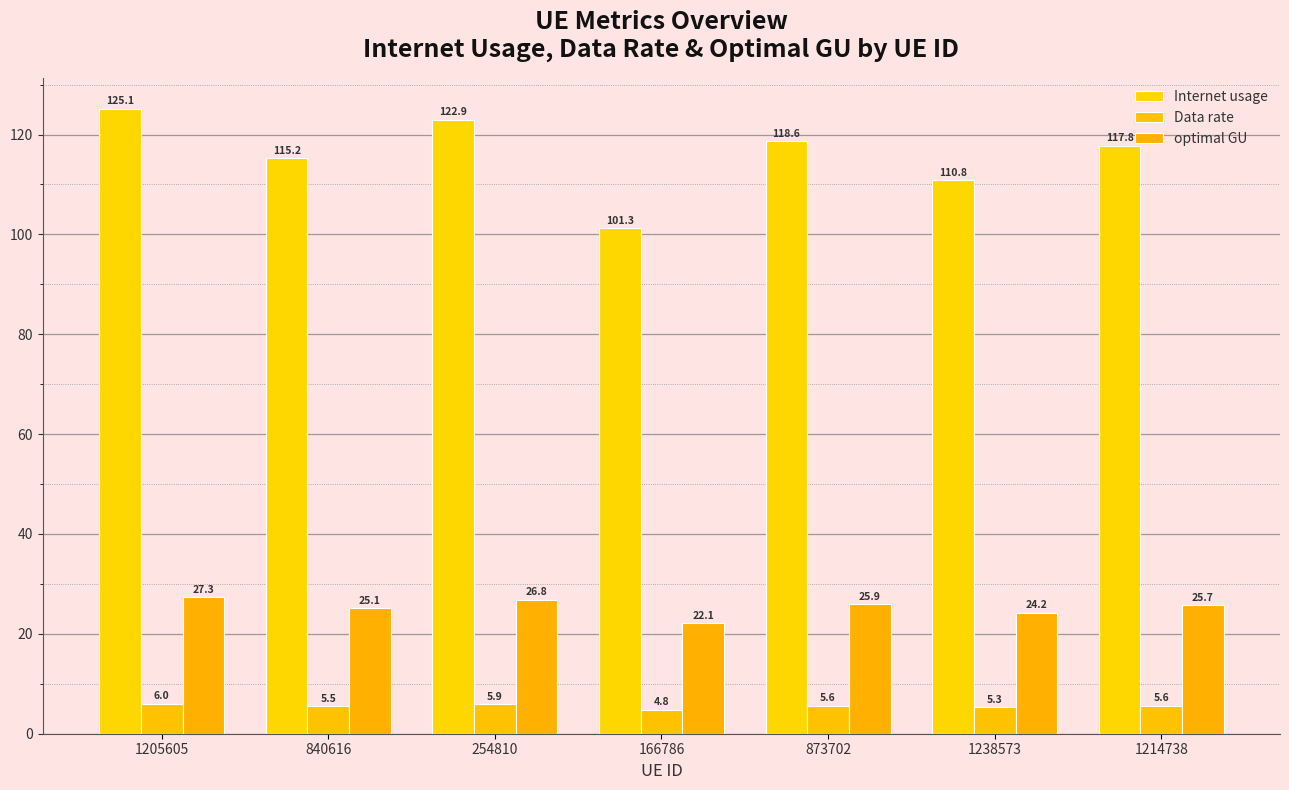

What is the sum of all Data rate values?

38.7